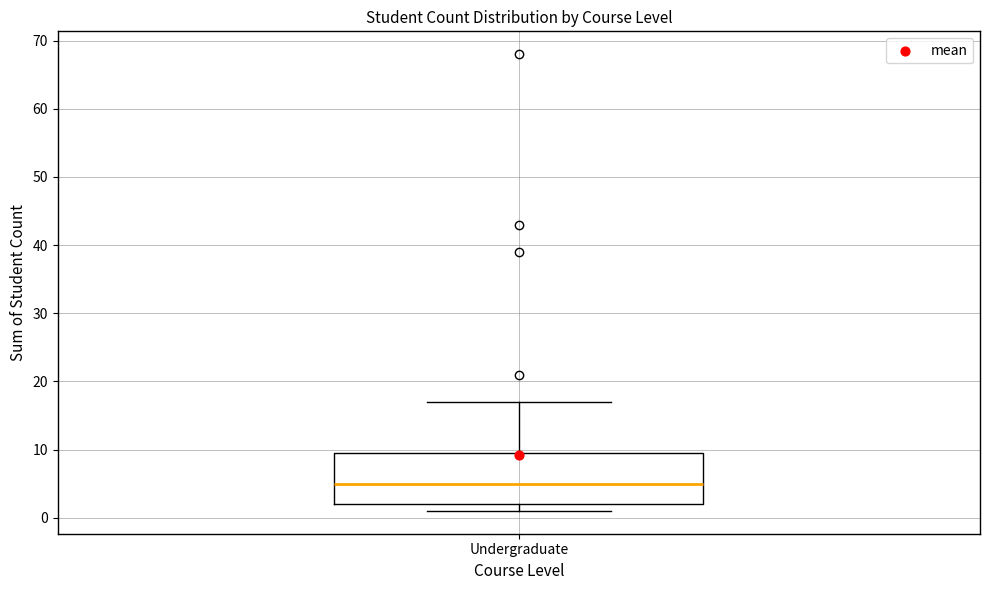

Where is the upper edge of the box for Undergraduate on the y-axis? The values are not printed on the chart, so give them approximately, as read against the axis.

10